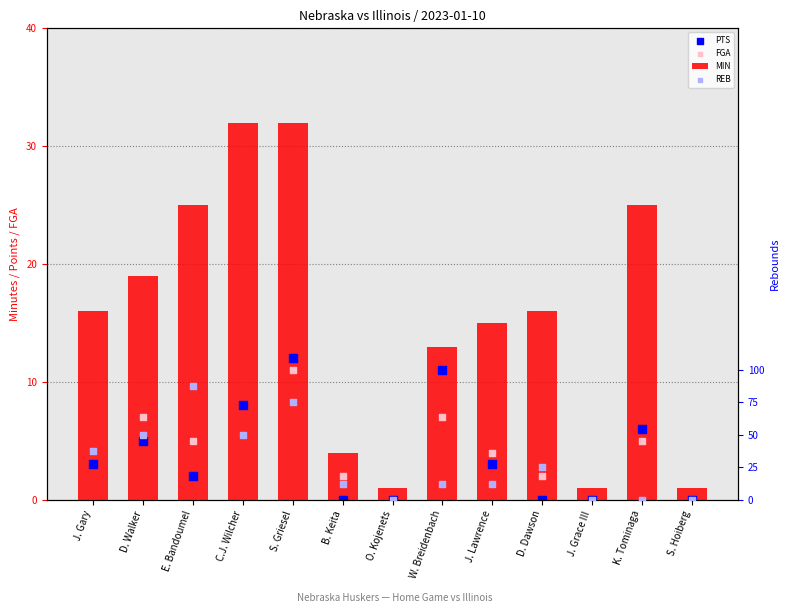

What is the total value across all series at D. Dawson?

20